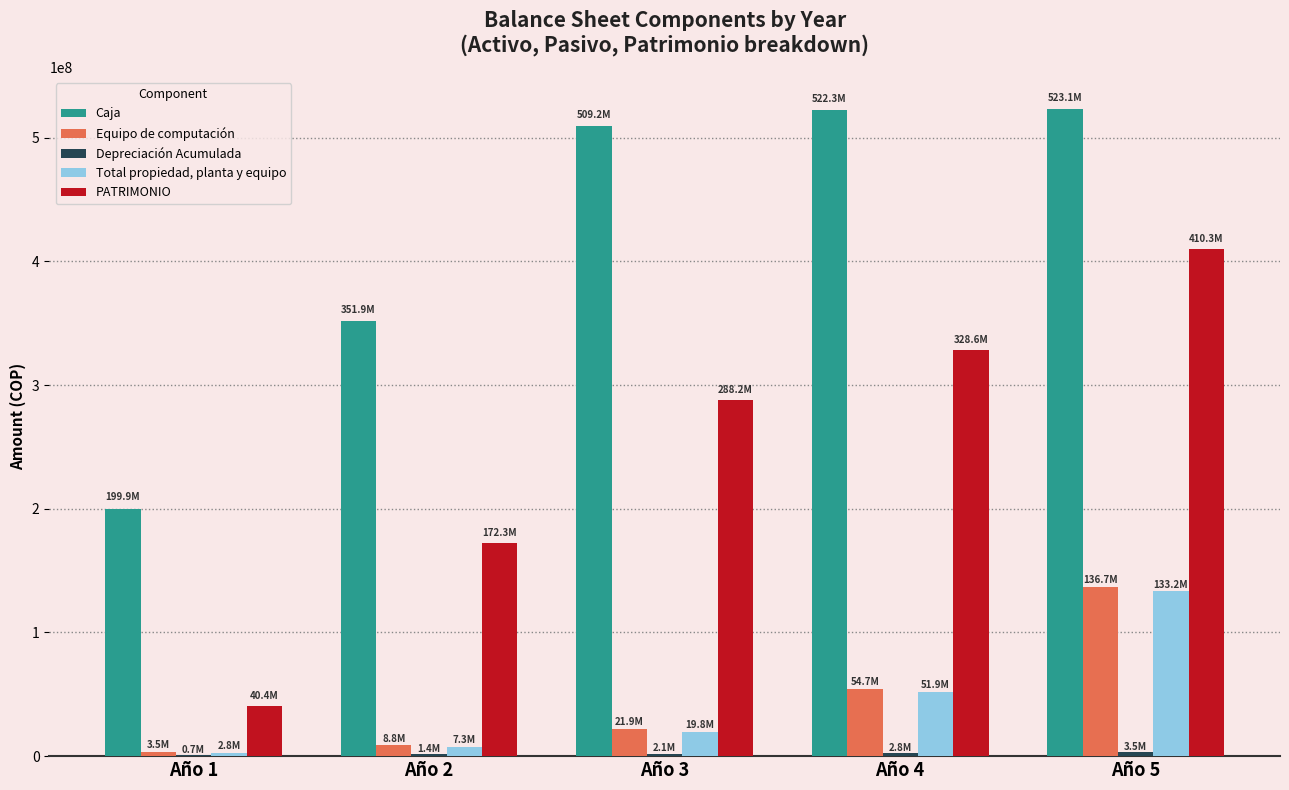

Is it true that Total propiedad, planta y equipo equals 133218750.0 at Año 5?

True